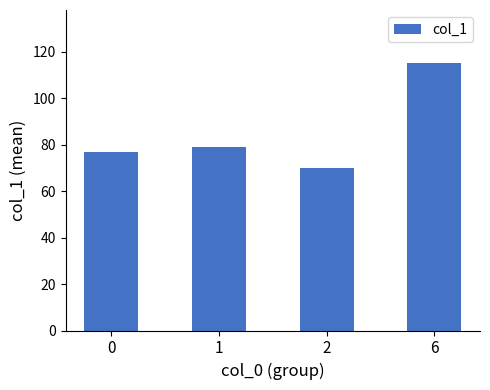

What is the maximum value shown in the chart?

115.0